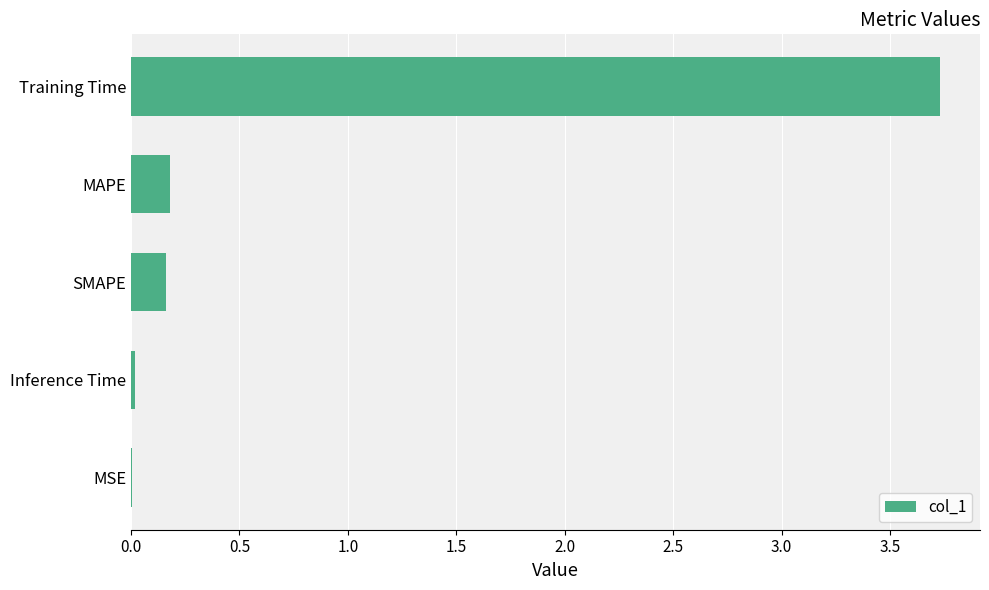

The value at MAPE is 0.2. True or false?

True